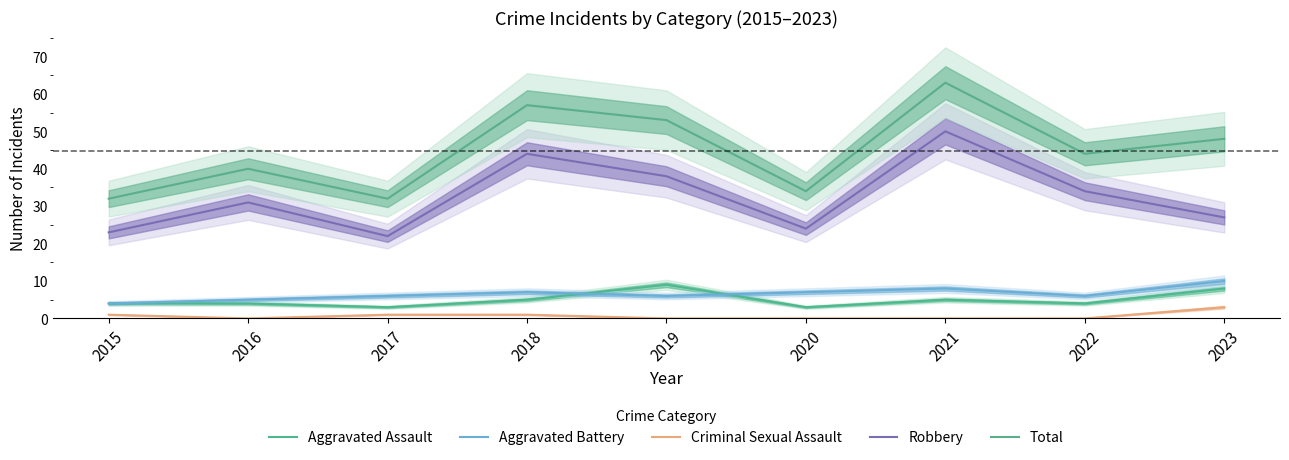

What is the value of the Criminal Sexual Assault point at the 1st from the left?

1